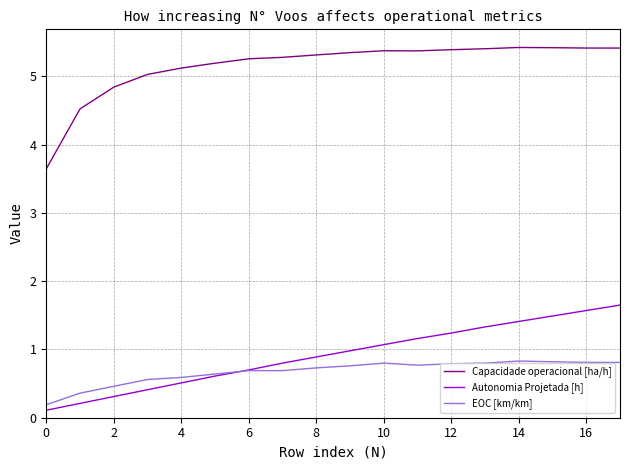

What is the maximum value for Capacidade operacional [ha/h]?

5.4